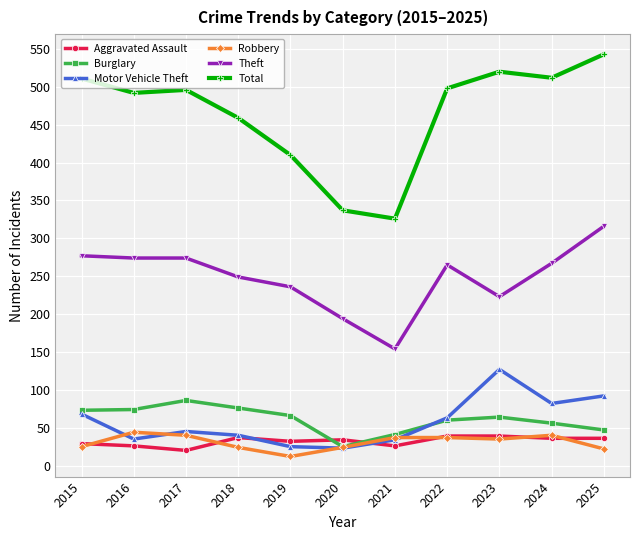

The value of Motor Vehicle Theft at 2025 is 26. True or false?

False